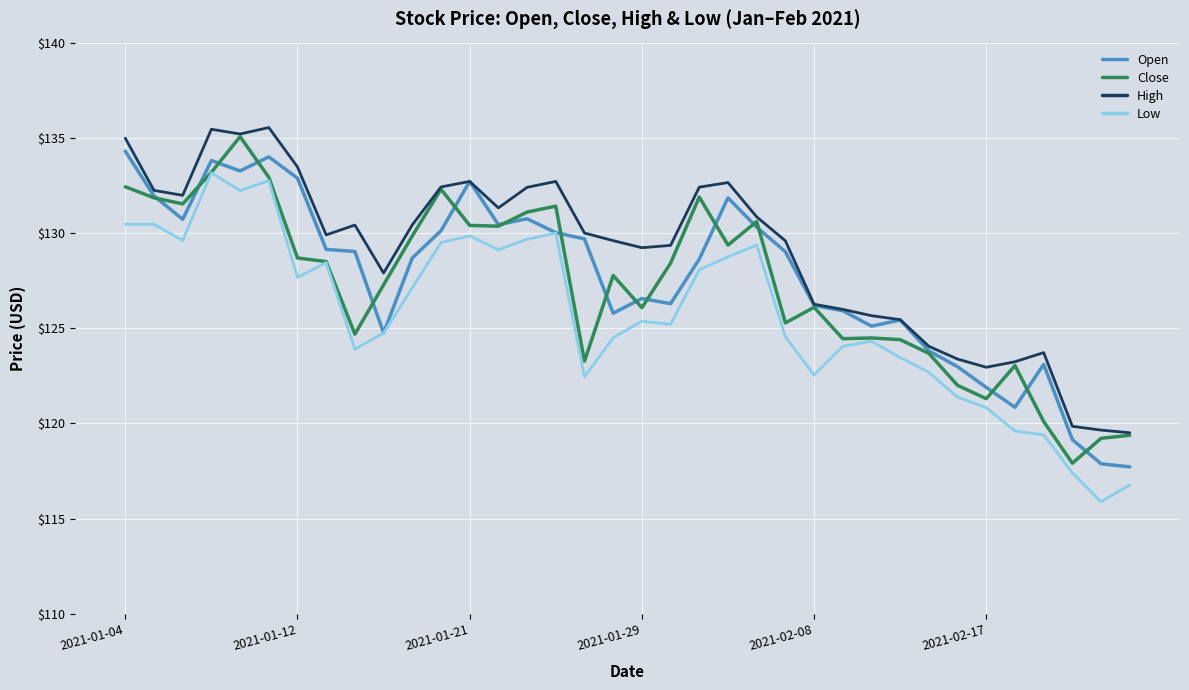

In Close, how many points are higher than both neighbors (excluding endpoints)?

9